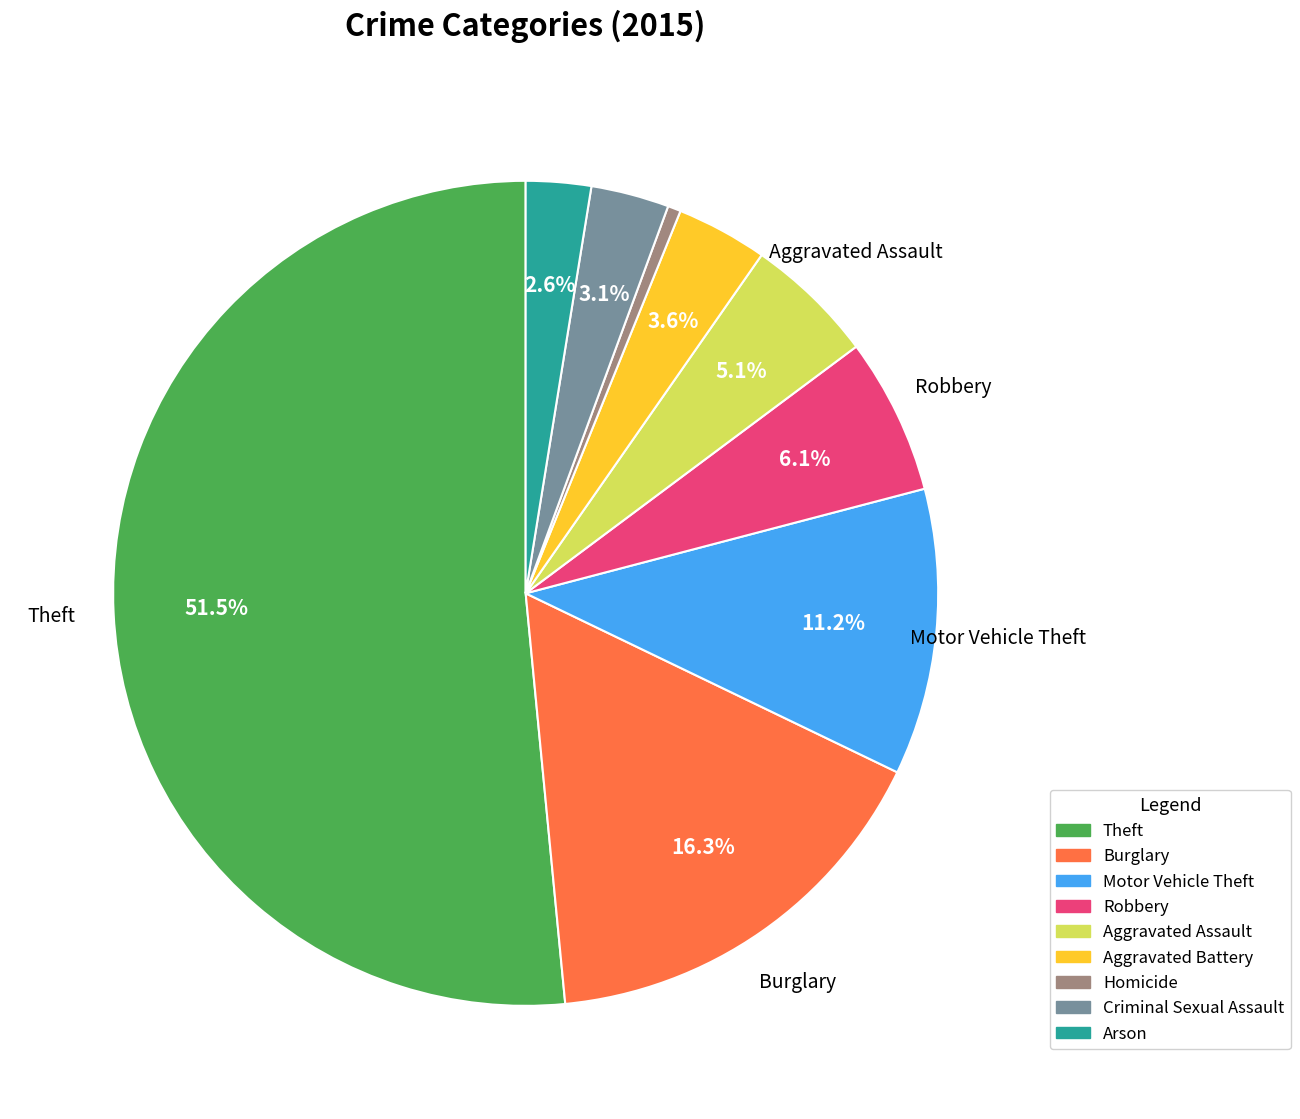

Approximately how many times larger is the value at Theft compared to Aggravated Assault?

10.1